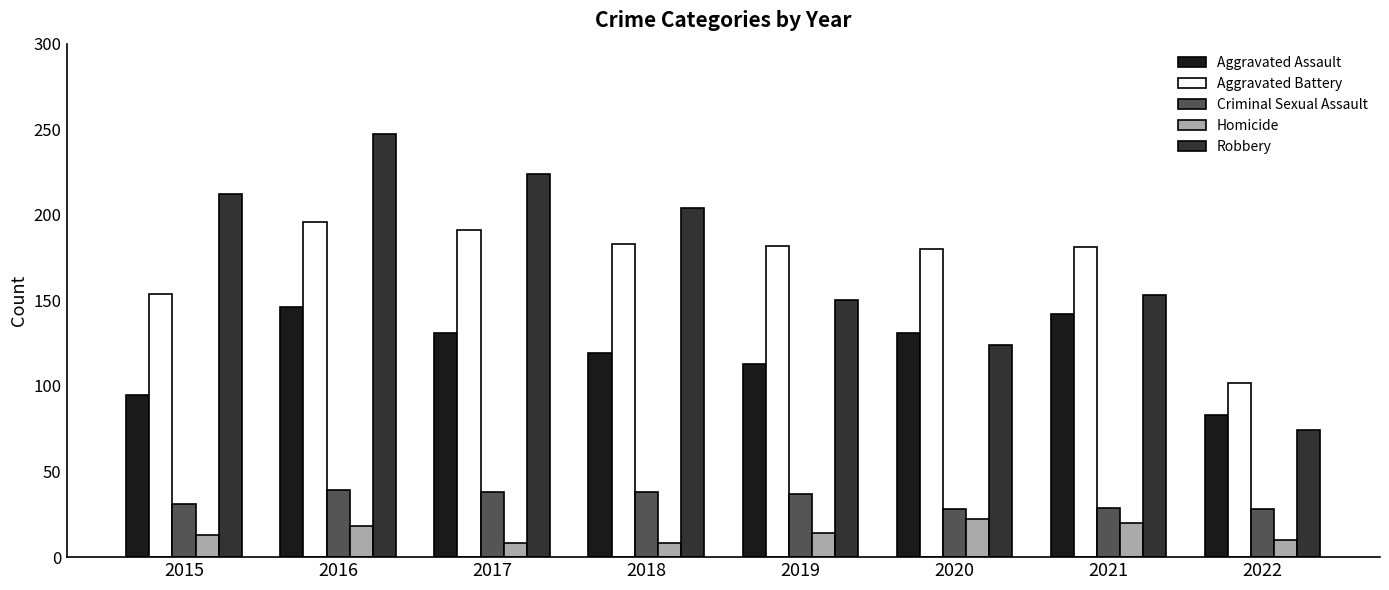

The value of Criminal Sexual Assault at 2018 is 38. True or false?

True